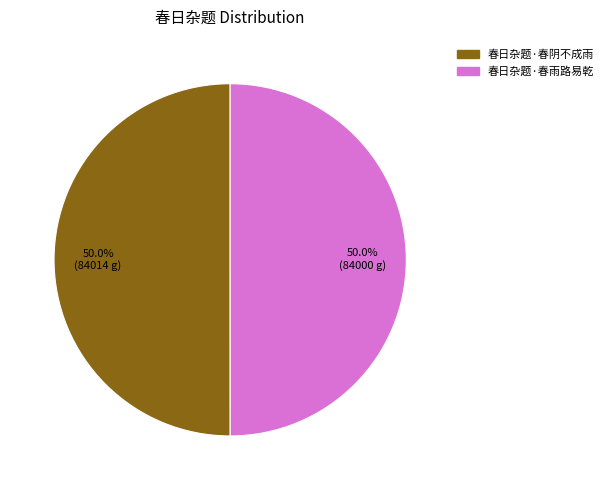

How many segments does this pie chart have?

2